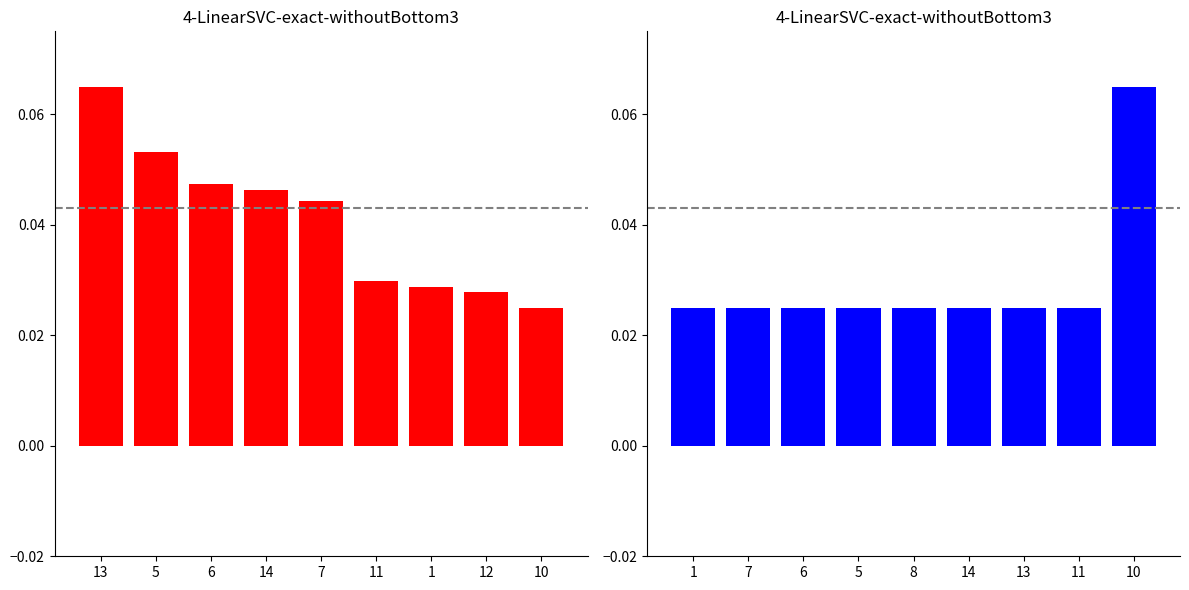

Is the value of d2 at 10 greater than the value of d1 at 1?

Yes